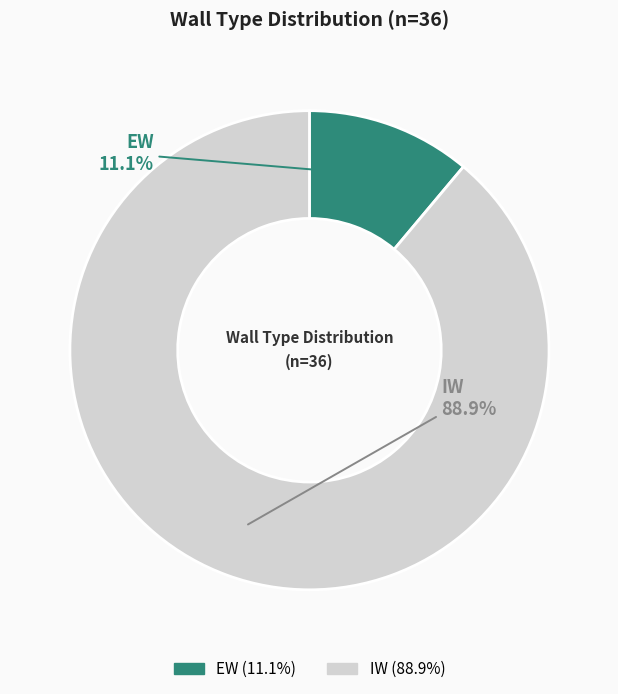

What is the largest slice in the pie chart?

IW